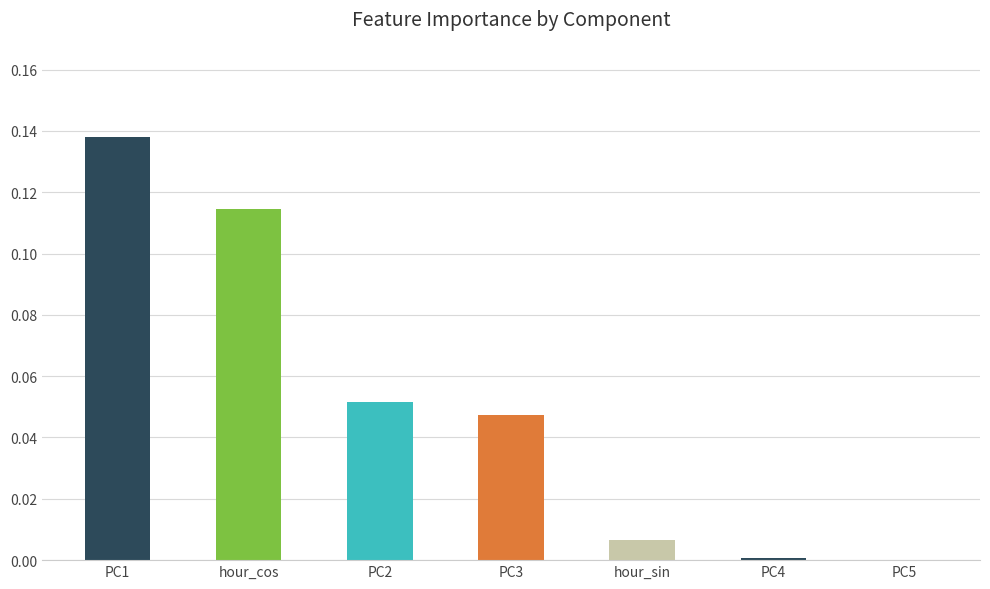

True or false: the data shows 0.0 at PC3.

True